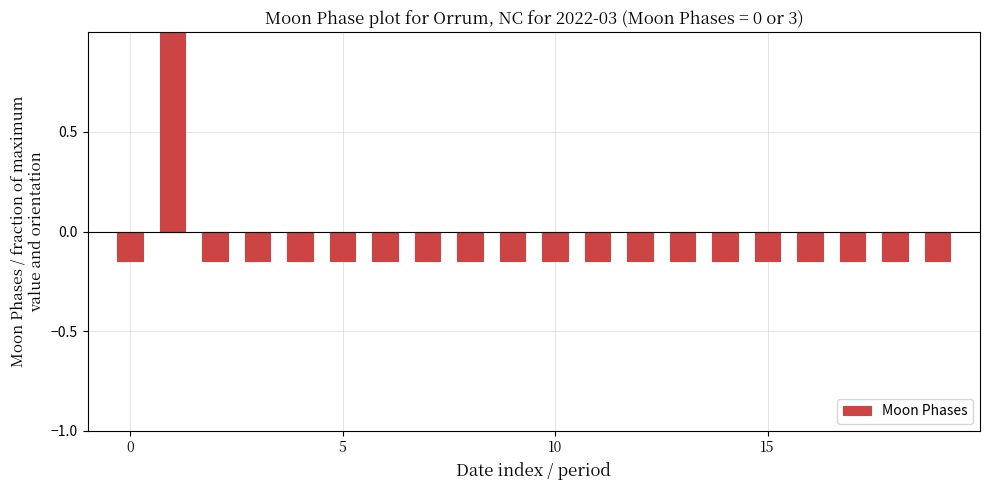

What is the value of the 14th bar from the left?

-0.1